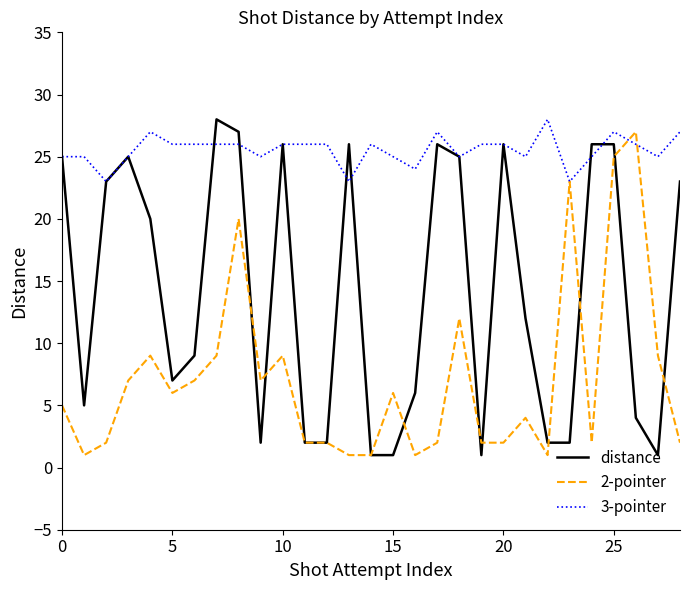

Which series has the largest total across all categories?

3-pointer